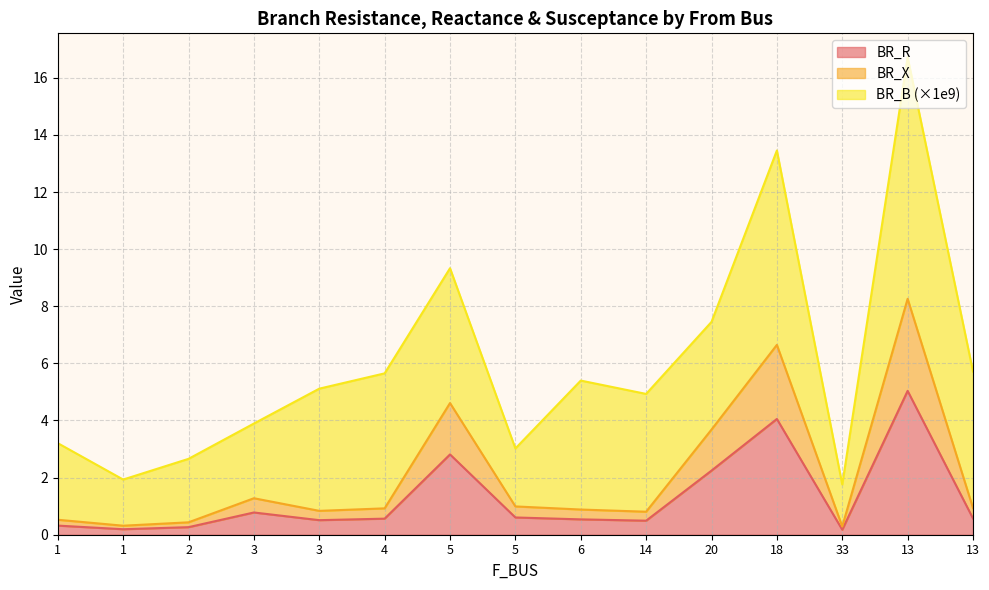

Which category has the lowest value in the BR_R series?

33